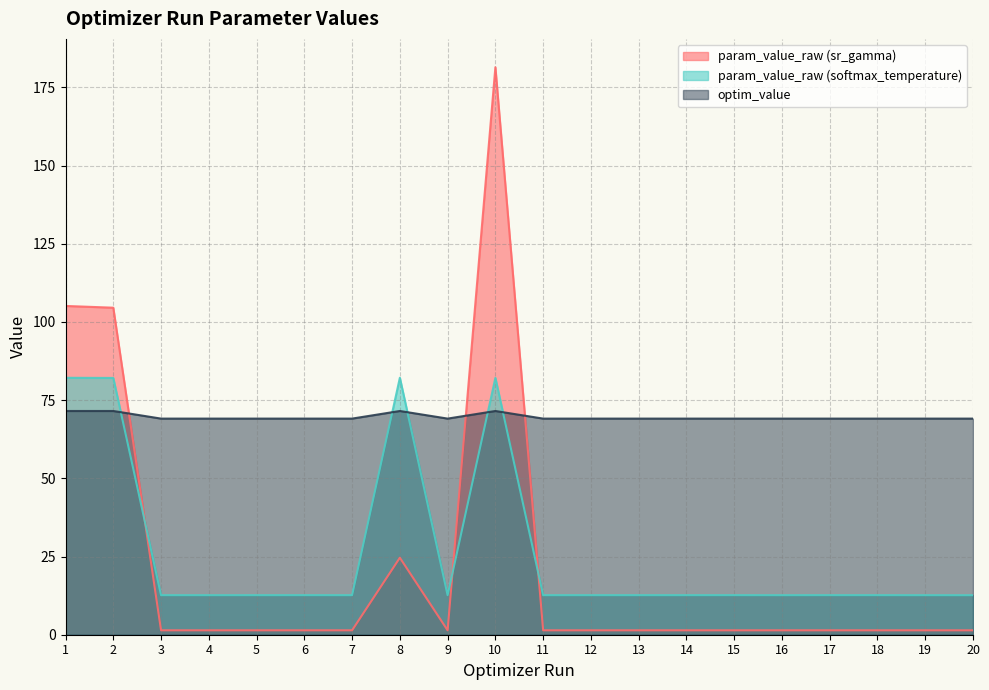

Rank the categories by param_value_raw (softmax_temperature) value from lowest to highest.

20, 19, 16, 4, 12, 7, 9, 5, 11, 13, 14, 3, 18, 6, 15, 17, 2, 10, 1, 8